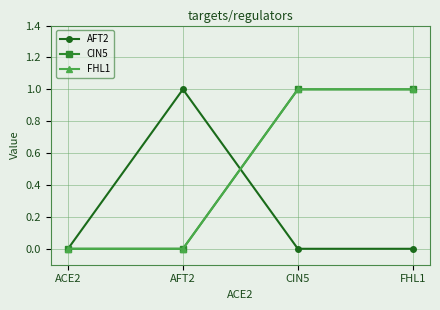

Is this an area chart (filled region under the line)?

No